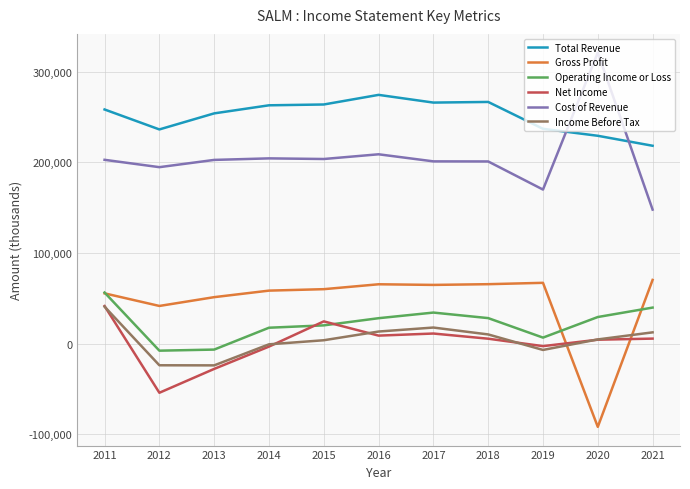

In Income Before Tax, how many points are lower than both neighbors (excluding endpoints)?

2